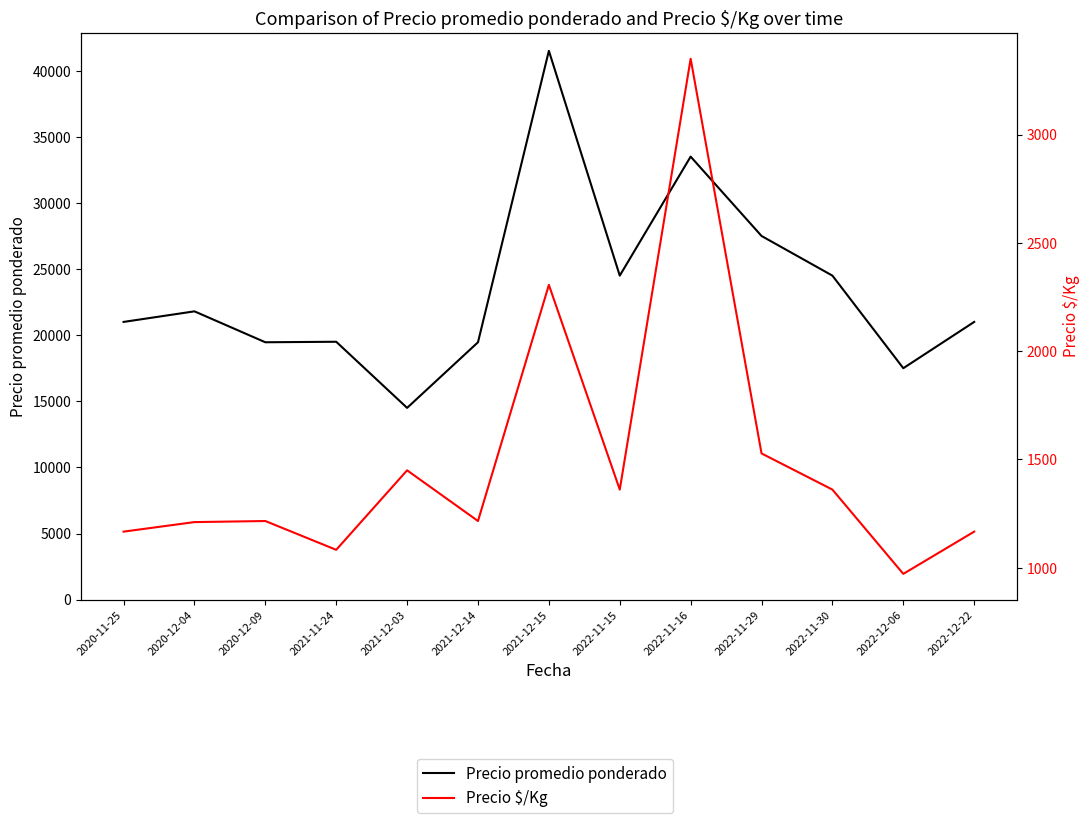

Rank the series at 2022-11-30 from highest to lowest value.

Precio promedio ponderado, Precio $/Kg